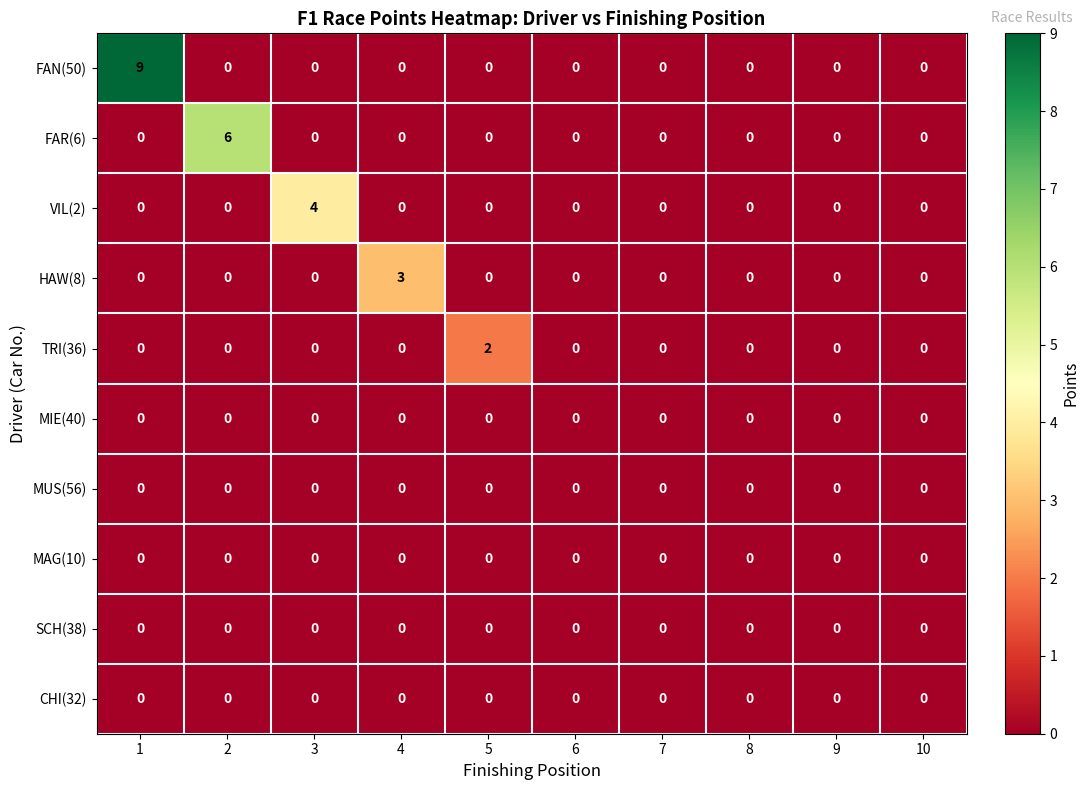

What is the greatest value displayed?

9